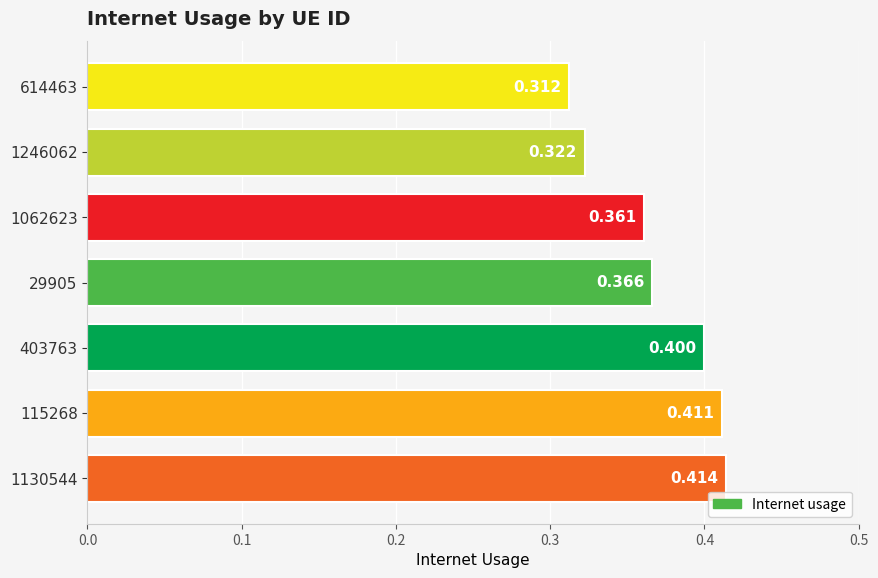

List the labels in order of value, smallest first.

614463, 1246062, 1062623, 29905, 403763, 115268, 1130544